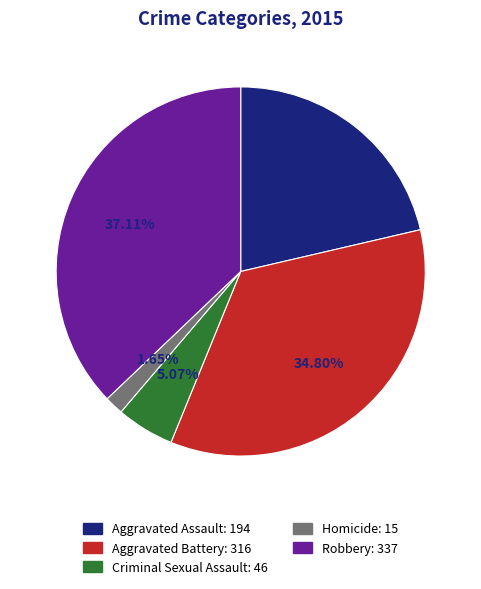

To the nearest percent, what portion does Aggravated Battery represent?

35%